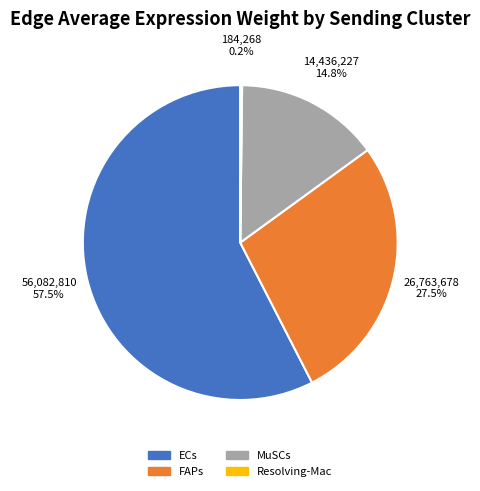

What is the majority slice?

ECs